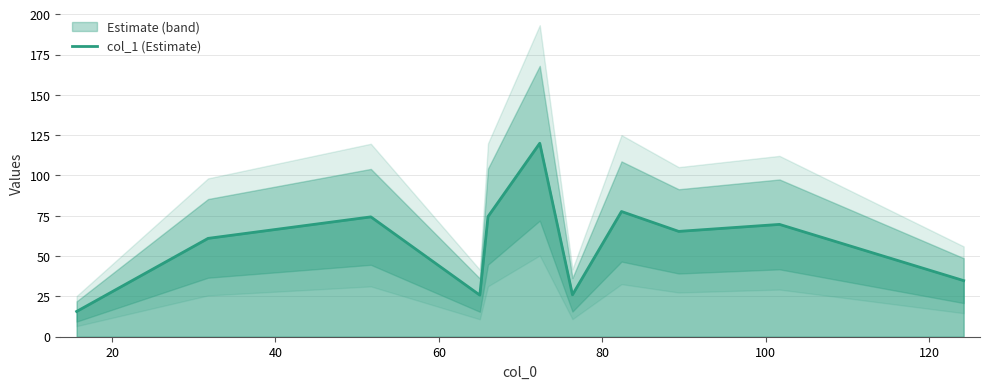

How many points are lower than both their immediate neighbors (excluding endpoints)?

3